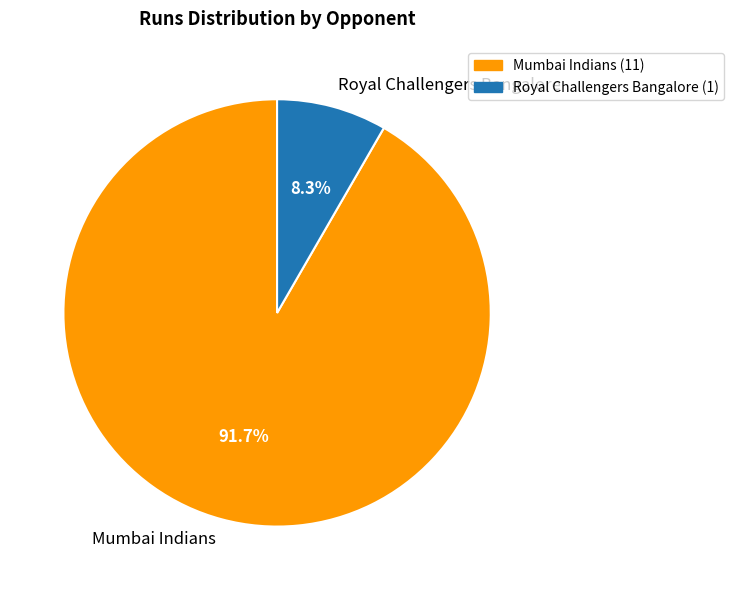

Does Mumbai Indians represent more than half of the total?

Yes